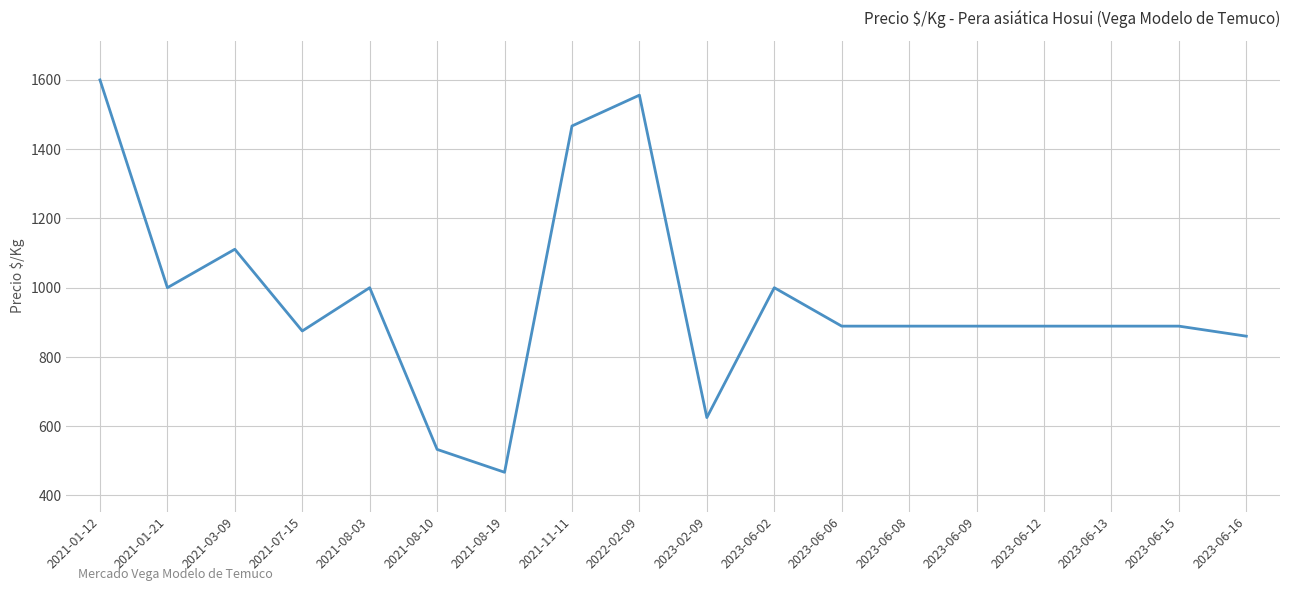

What is the difference between the maximum and minimum values?

1133